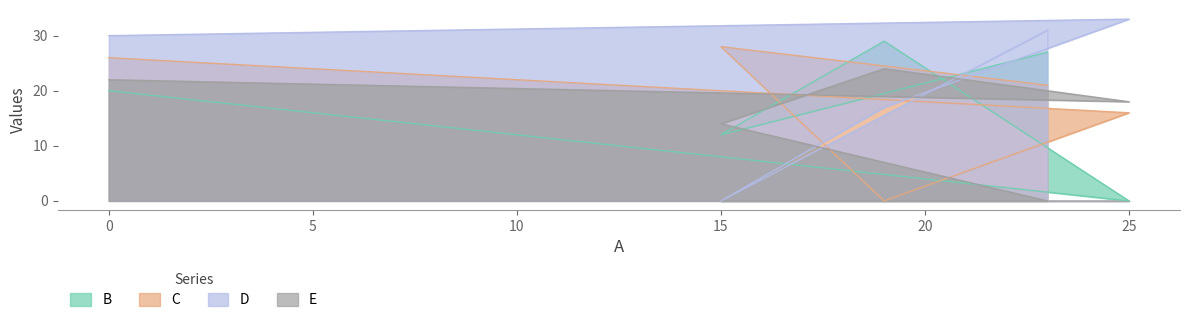

Reading left to right, extract all data points from this chart.

B: 0=20	25=0	19=29	15=12	23=27
C: 0=26	25=16	19=0	15=28	23=21
D: 0=30	25=33	19=17	15=0	23=31
E: 0=22	25=18	19=24	15=14	23=0